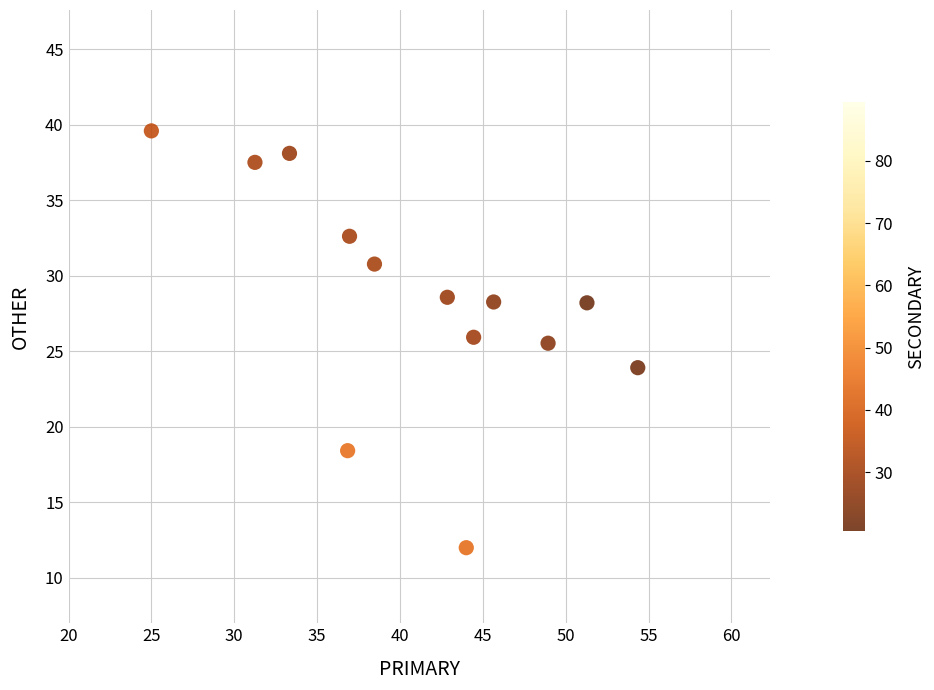

What is the range of X values (max minus min)?

29.3